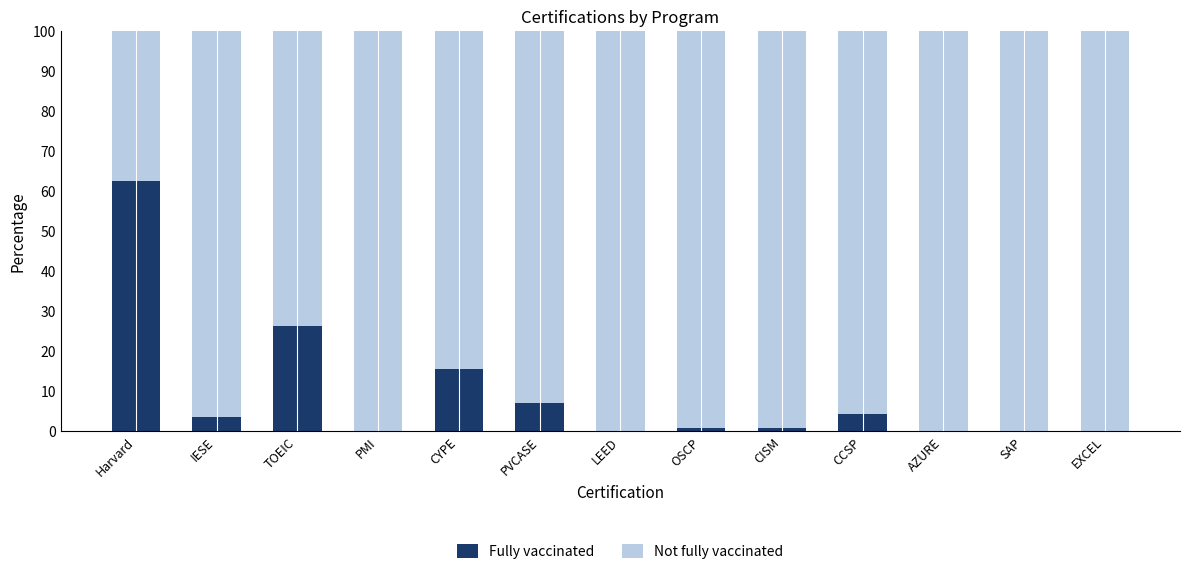

Reading right to left, transcribe the values for Fully vaccinated.

EXCEL=0.0	SAP=0.0	AZURE=0.0	CCSP=4.3	CISM=0.7	OSCP=0.7	LEED=0.0	PVCASE=7.1	CYPE=15.4	PMI=0.0	TOEIC=26.3	IESE=3.6	Harvard=62.6